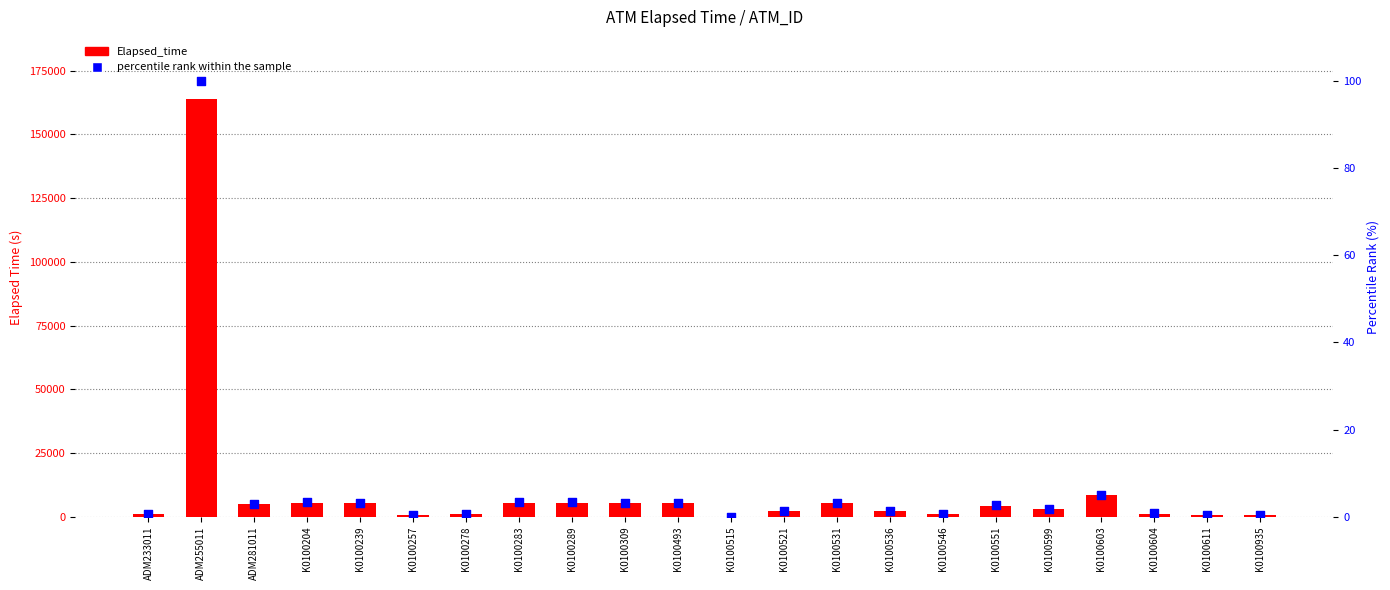

Which series reaches the minimum Y coordinate?

Elapsed_time